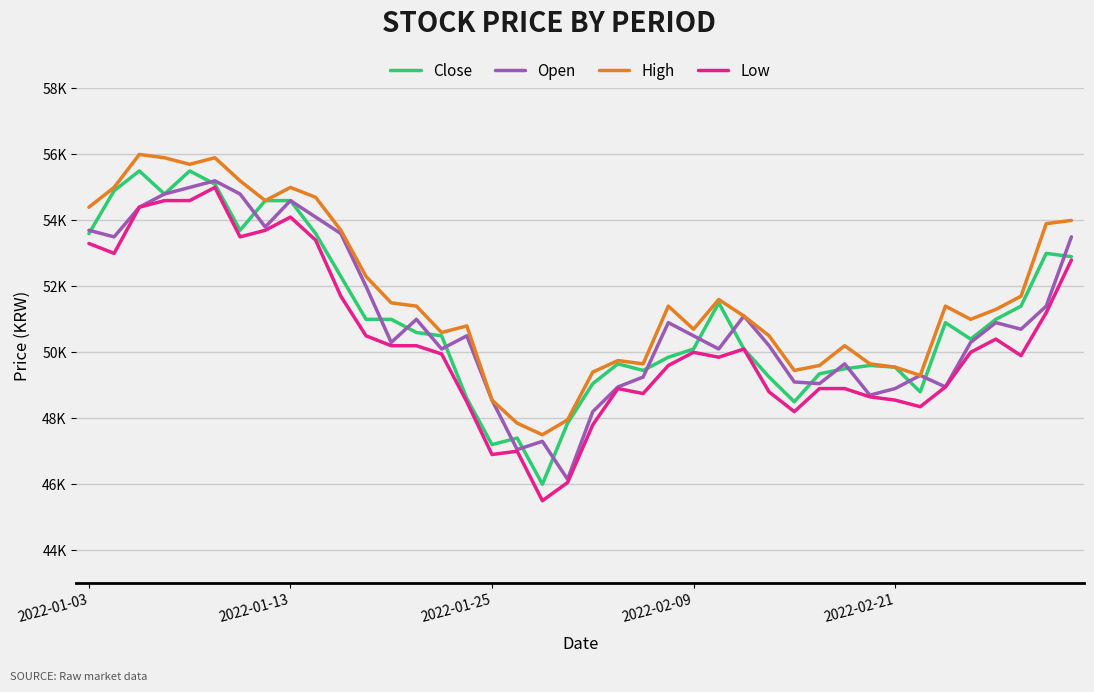

Which series has the largest range (max minus min)?

Close